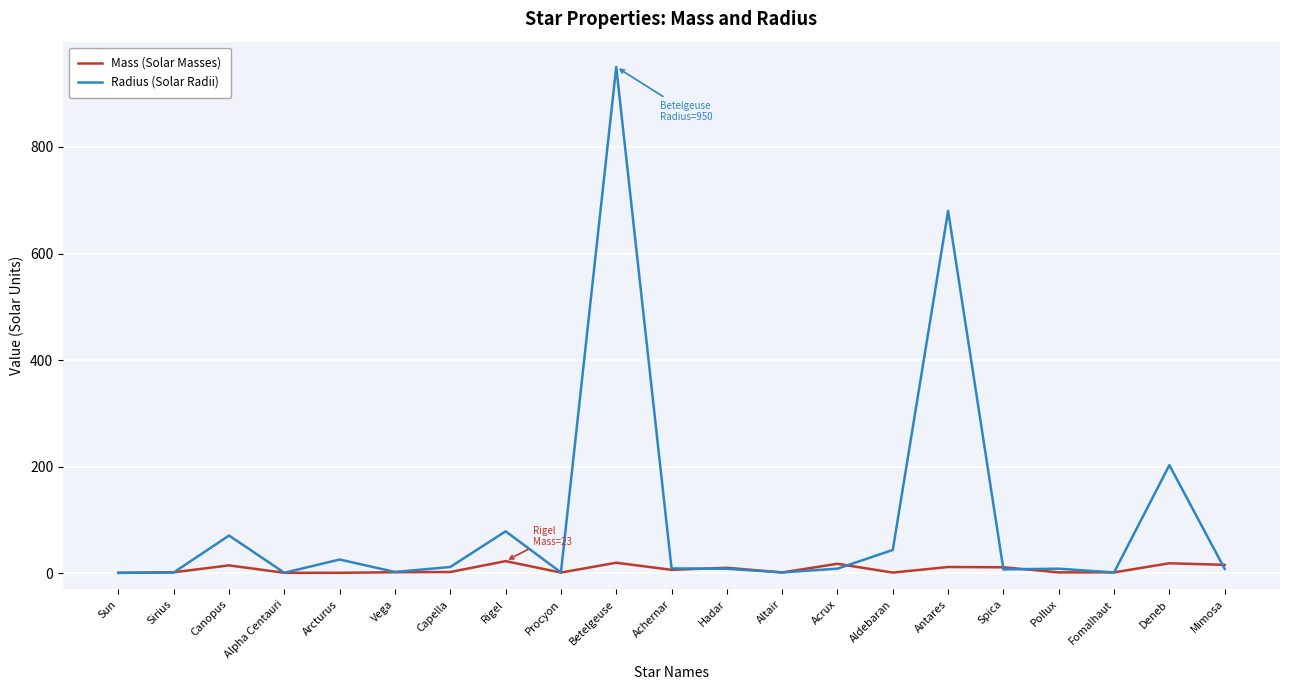

Between Altair and Aldebaran, which series saw the biggest shift?

Radius (Solar Radii)